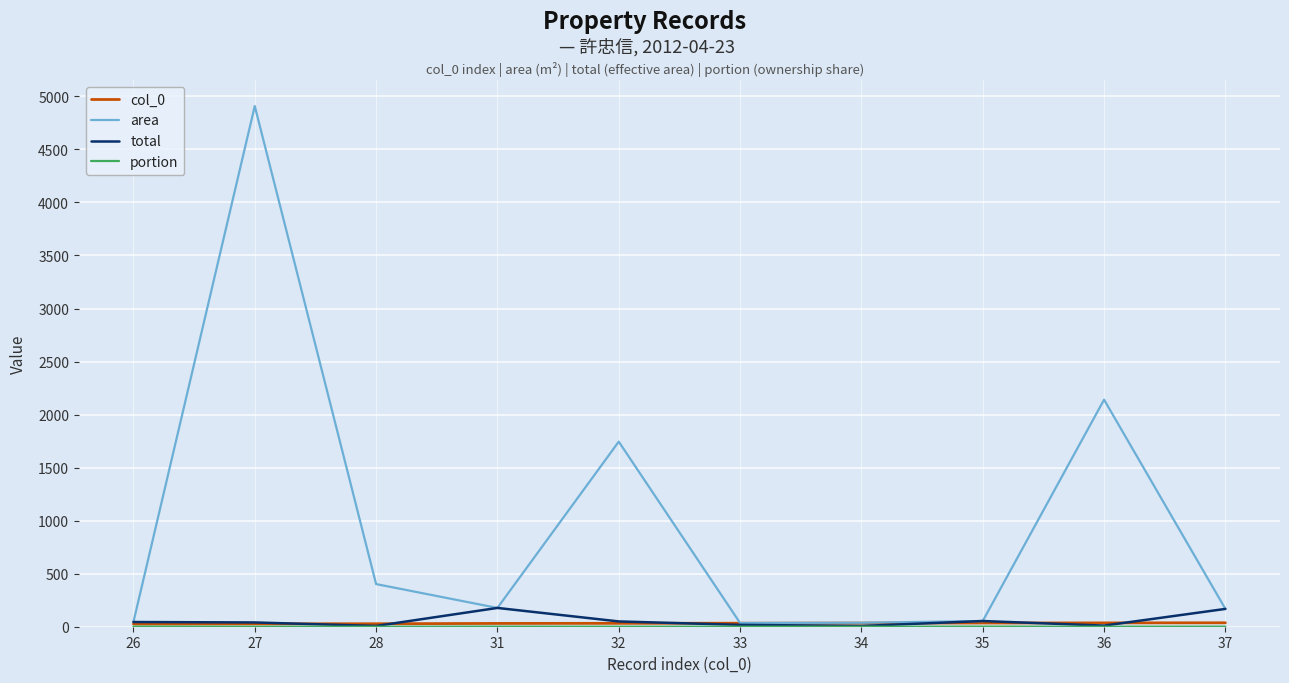

At which category is the sum across all series the highest?

27